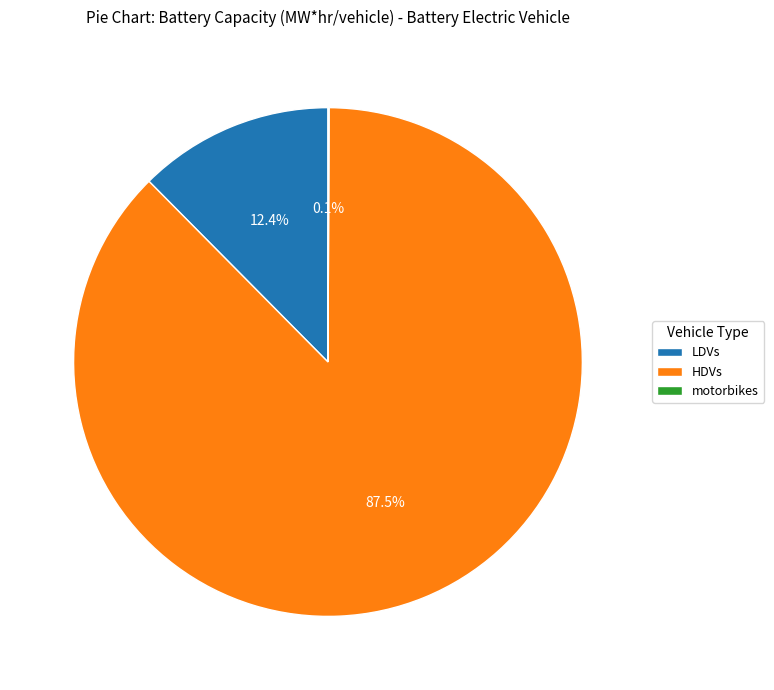

Combined, do LDVs and HDVs account for over 50%?

Yes